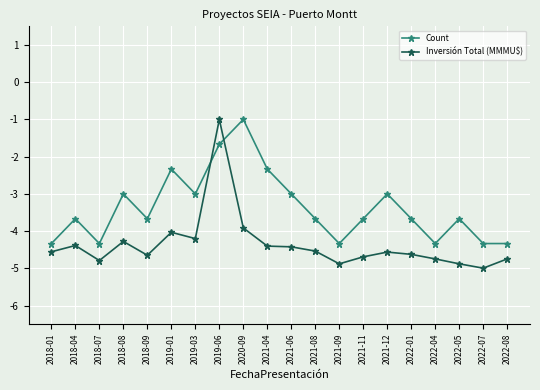

Which category has the lowest value in the Inversión Total (MMMU$) series?

2022-07